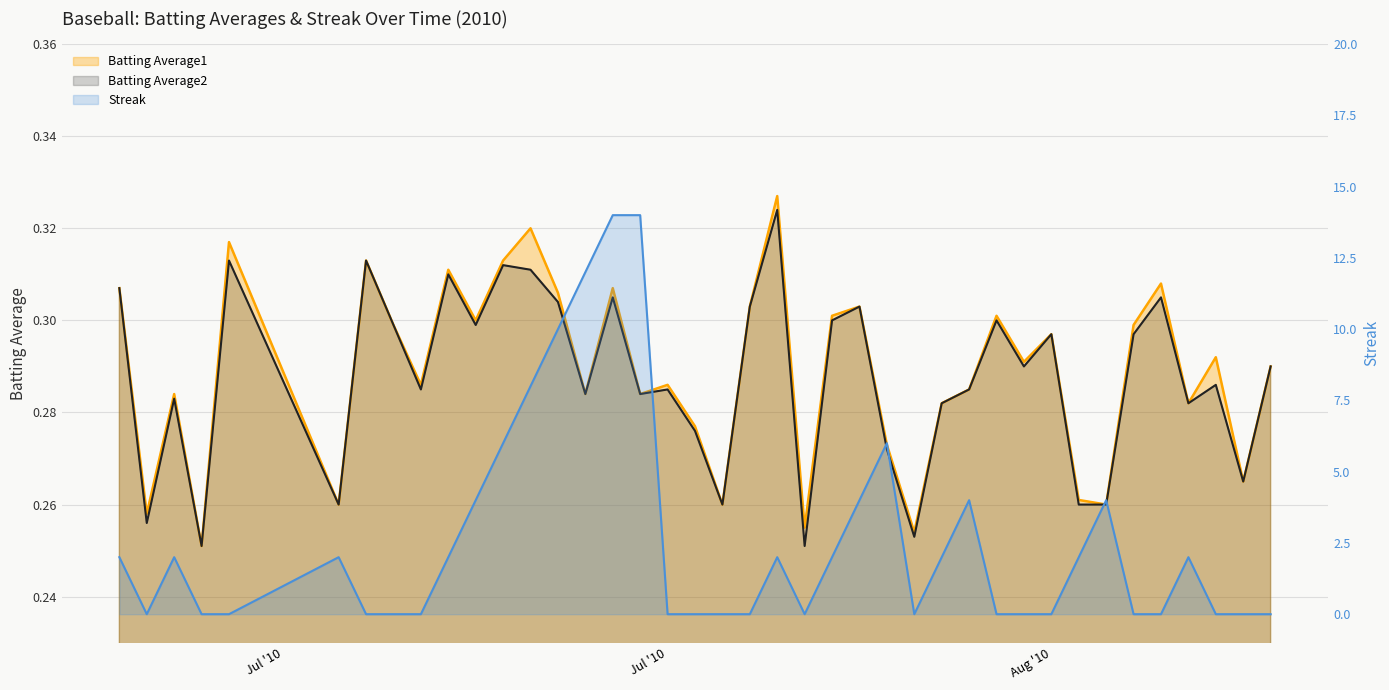

Where is Streak nearest to the value 7?

2010-07-21